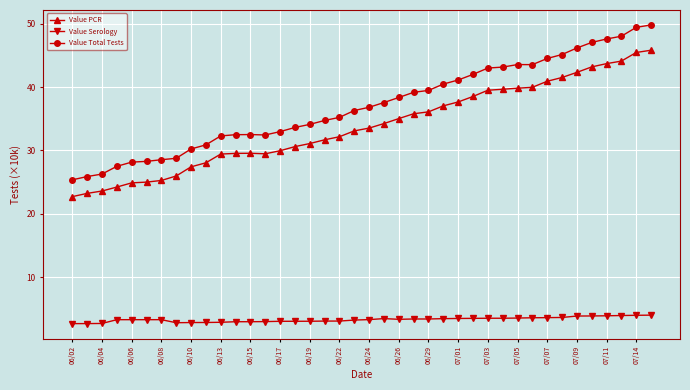

Which series has the widest spread of values?

Value Total Tests